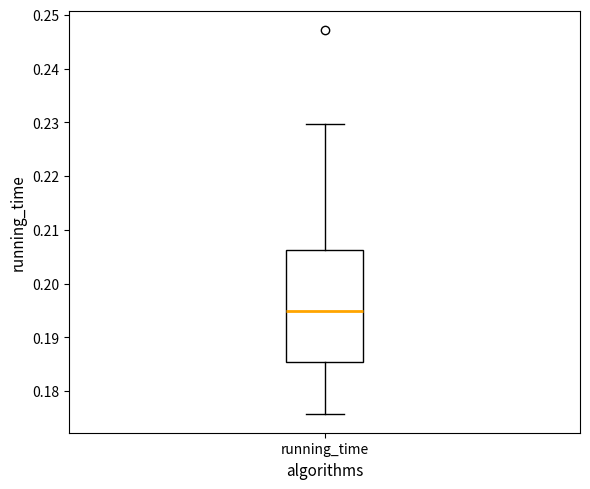

Transcribe this box plot: give where the median line is, the range the box spans, and where the two whiskers end, as read against the y-axis. The values are not printed on the chart, so give them approximately, as read against the axis.

median 0.195, box 0.185 to 0.206, whiskers 0.176 to 0.230